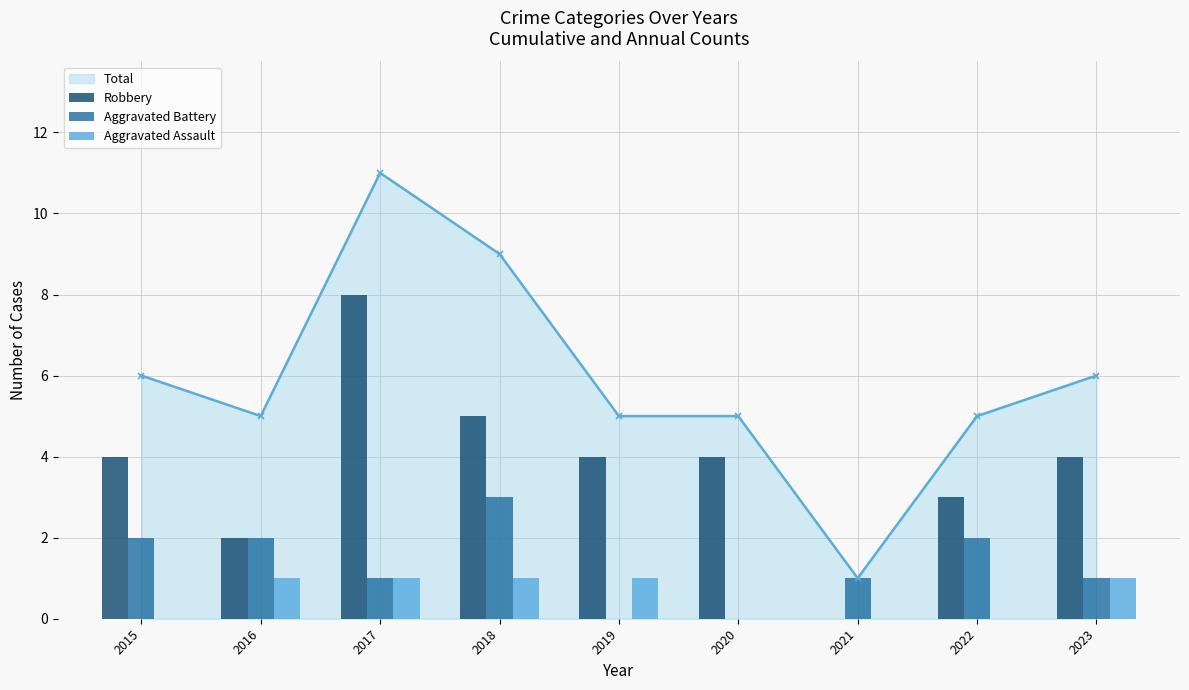

Between 2019 and 2020, which series saw the biggest shift?

Aggravated Assault